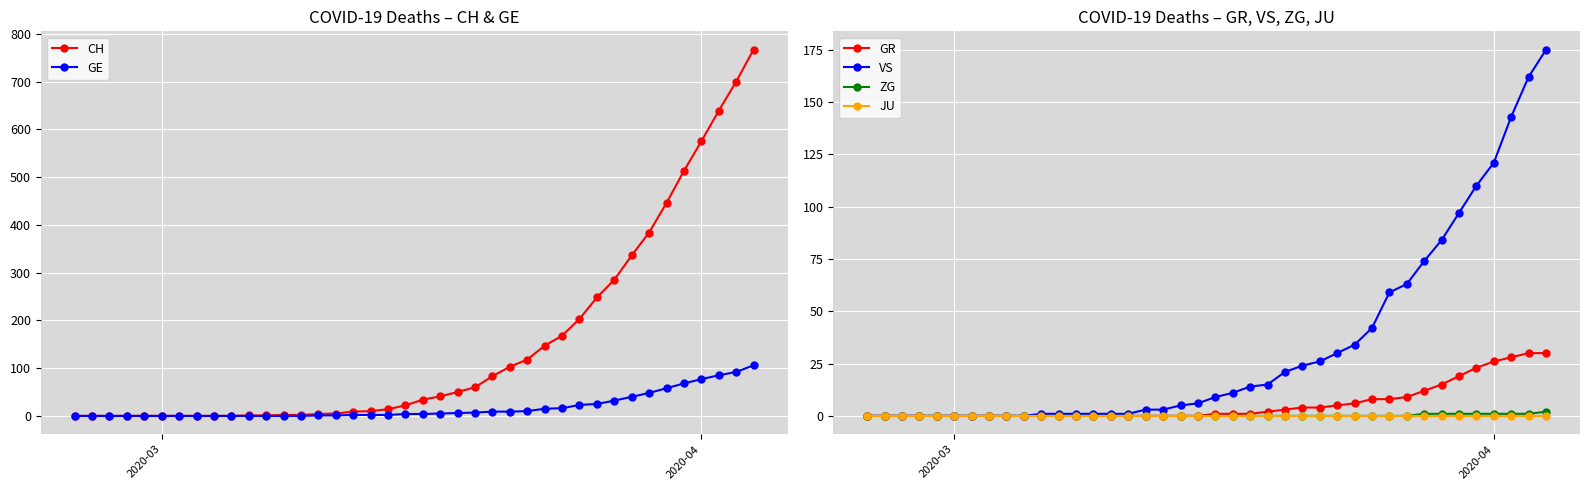

What is the highest value of the VS series?

175